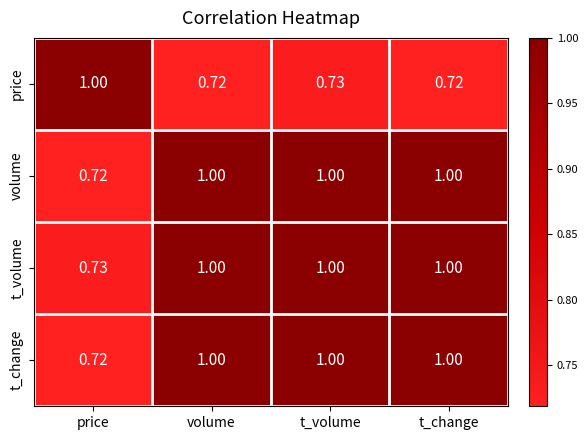

Which series changed the most between volume and t_volume?

price